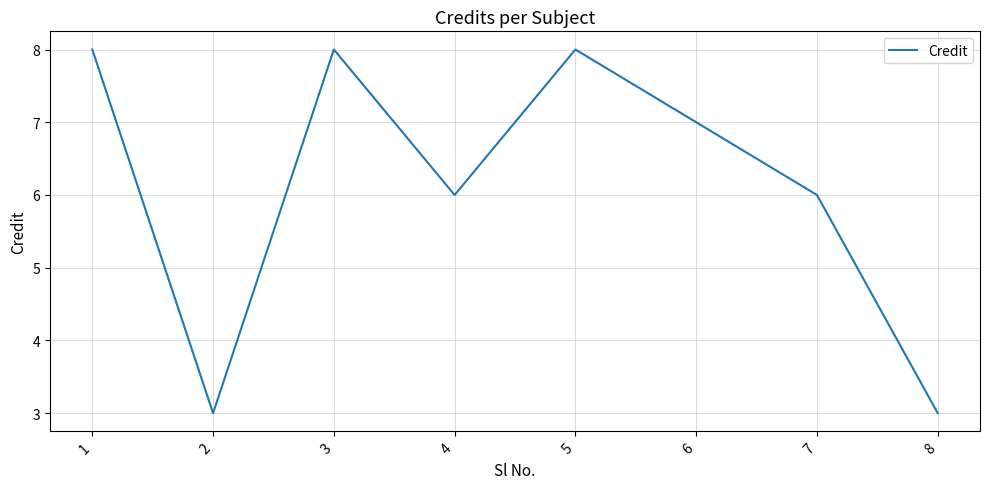

How many values are between 6 and 8?

6